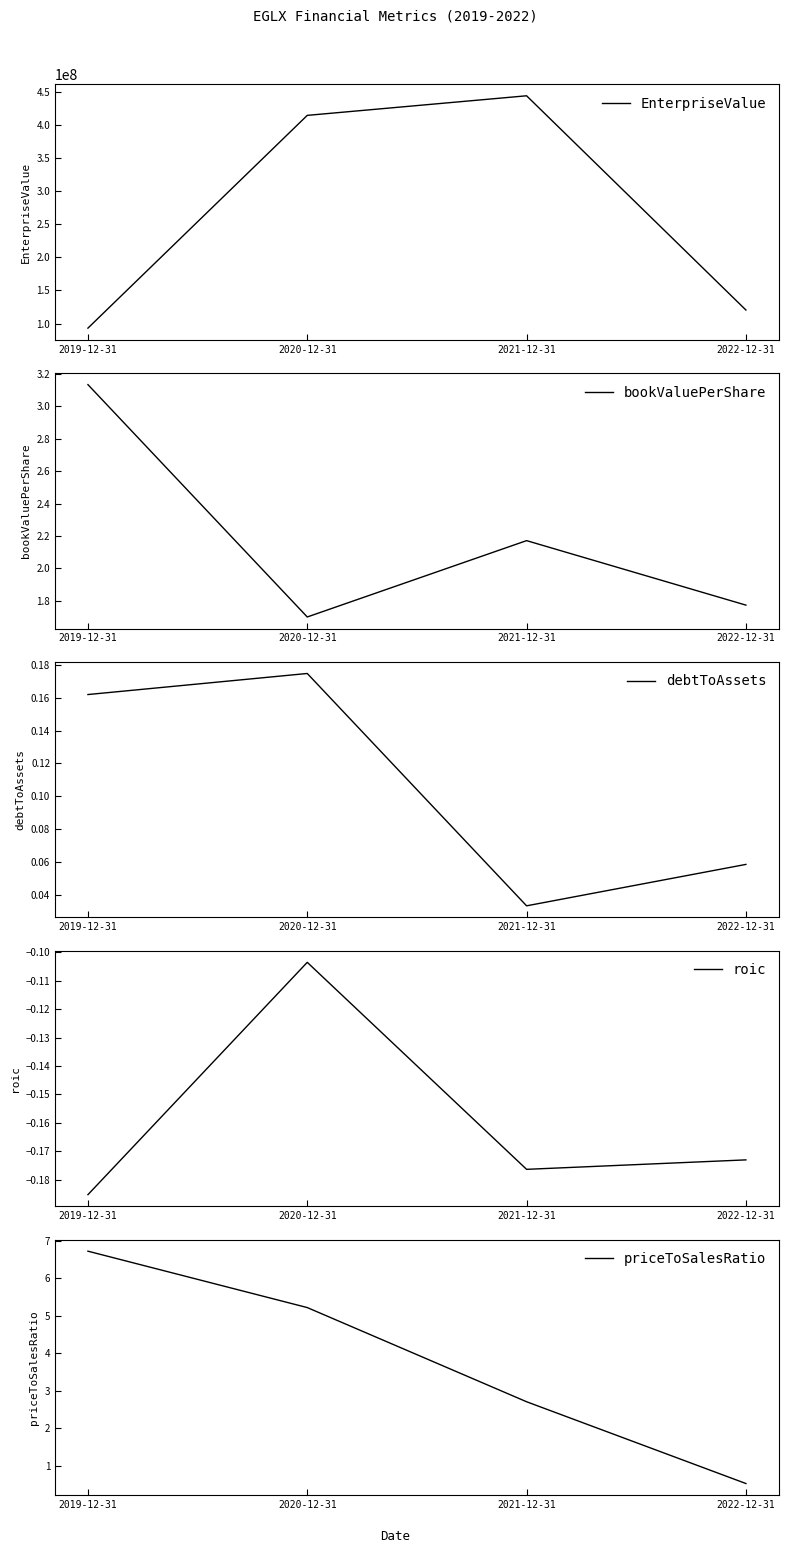

Between 2019-12-31 and 2022-12-31, which series saw the biggest shift?

EnterpriseValue